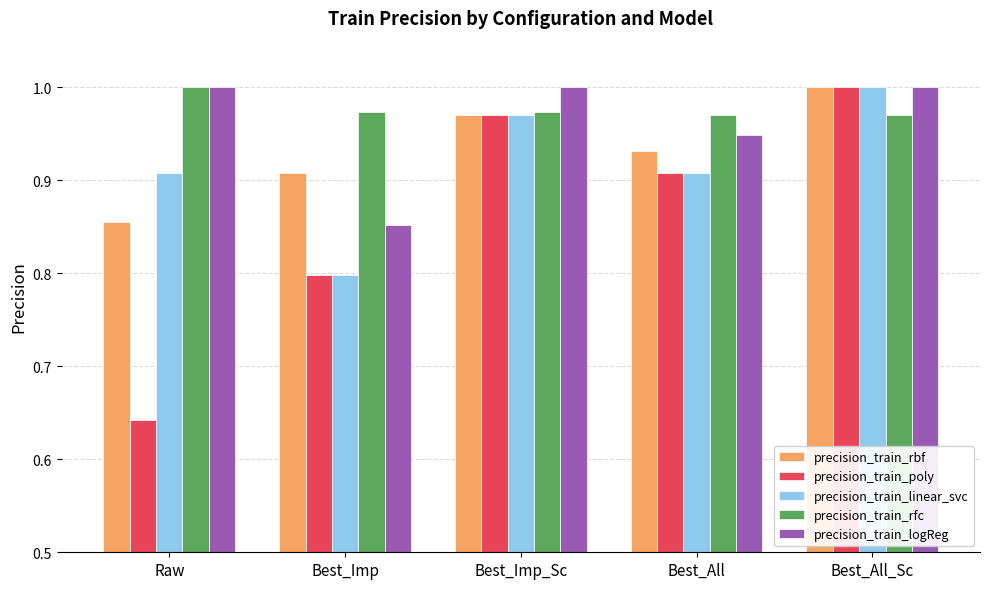

What is the spread (max minus min) of values at Best_All?

0.1